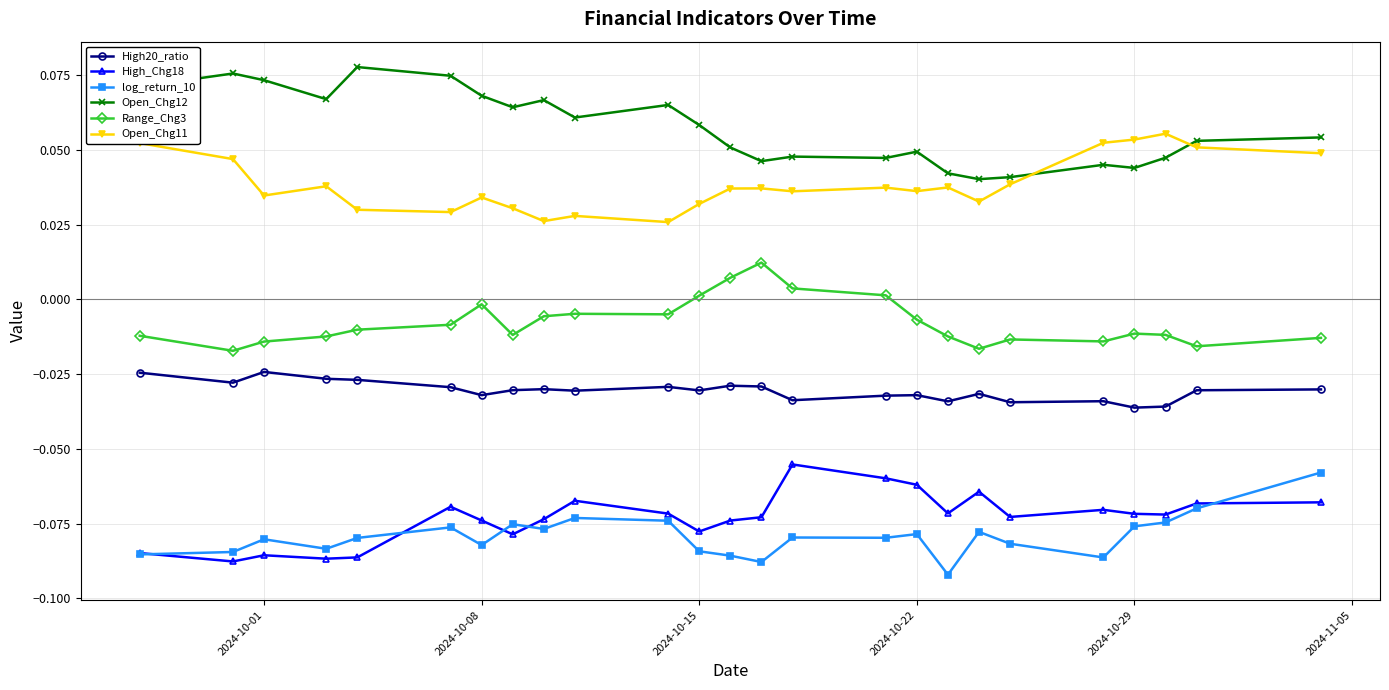

How many distinct data groups are displayed?

6